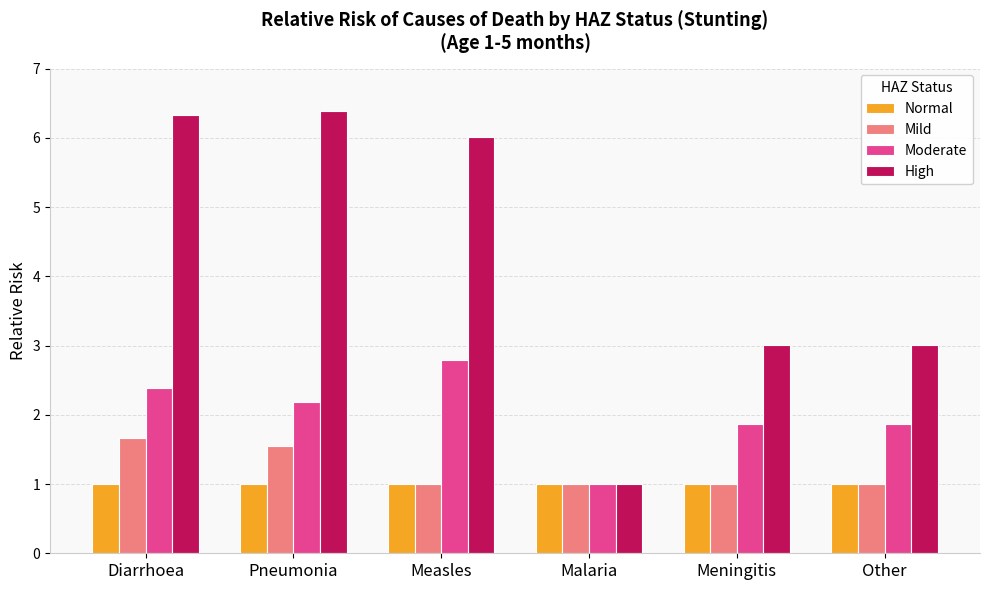

Does the chart contain any negative values?

No